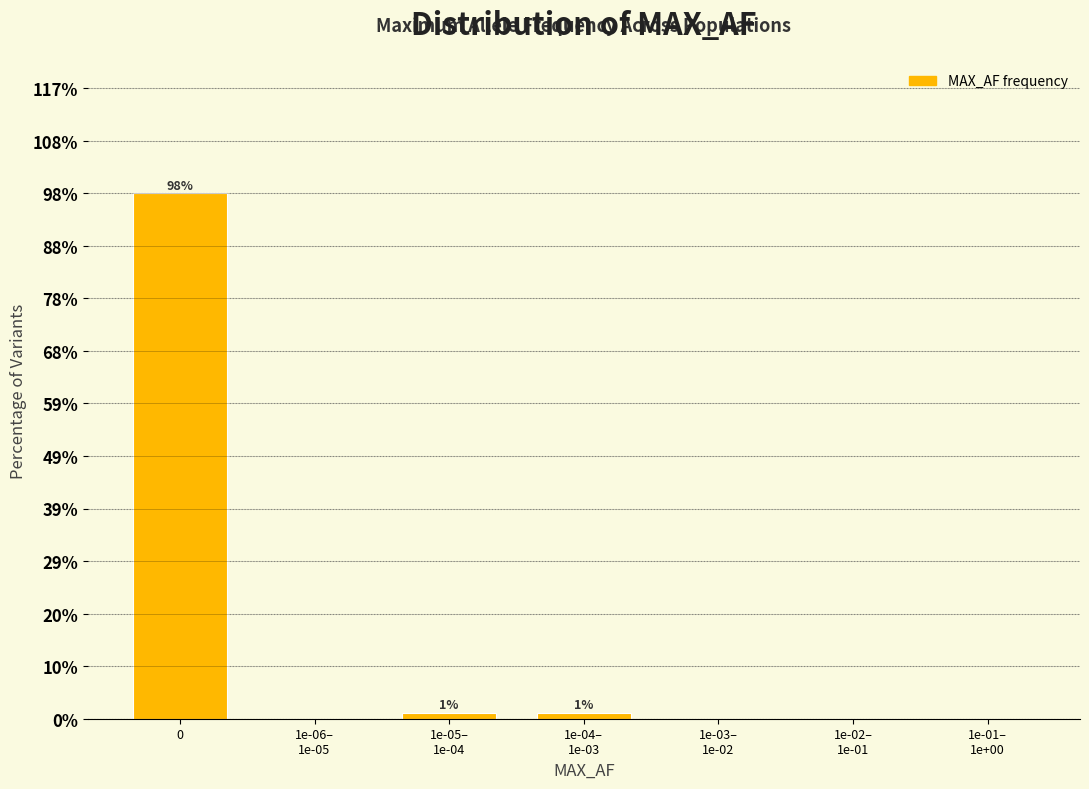

What is the sum of all values?

100.0